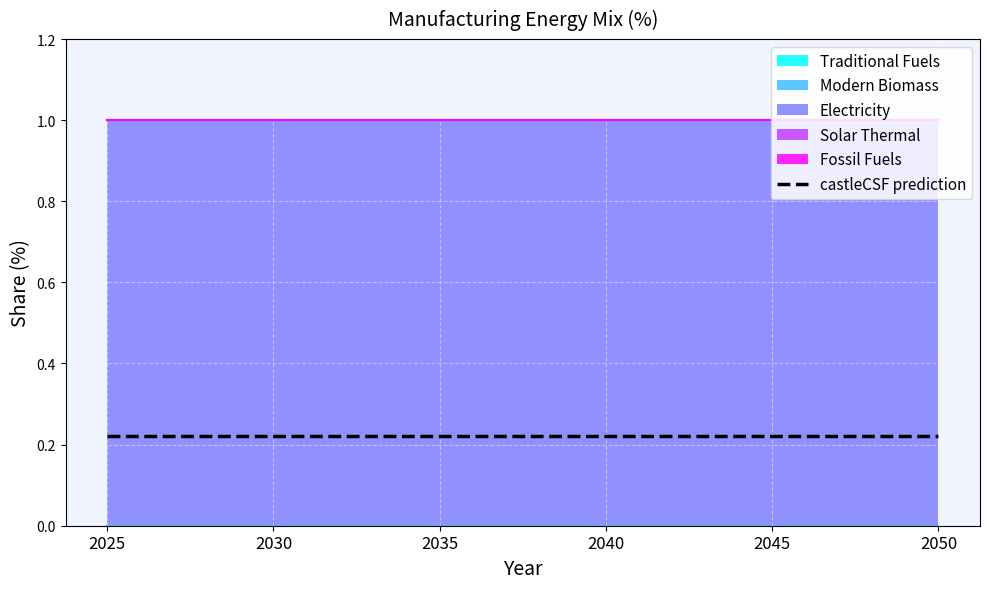

What are all the series names shown in the legend?

Traditional Fuels, Modern Biomass, Electricity, Solar Thermal, Fossil Fuels